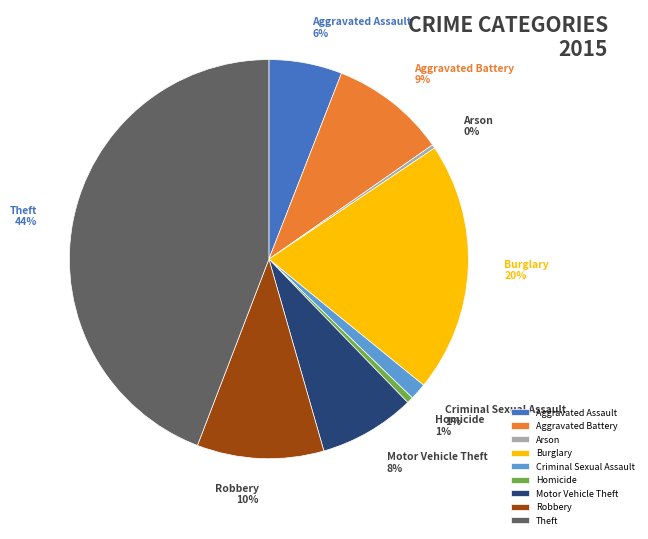

What is the ratio of the value at Motor Vehicle Theft to the value at Arson?

26.0